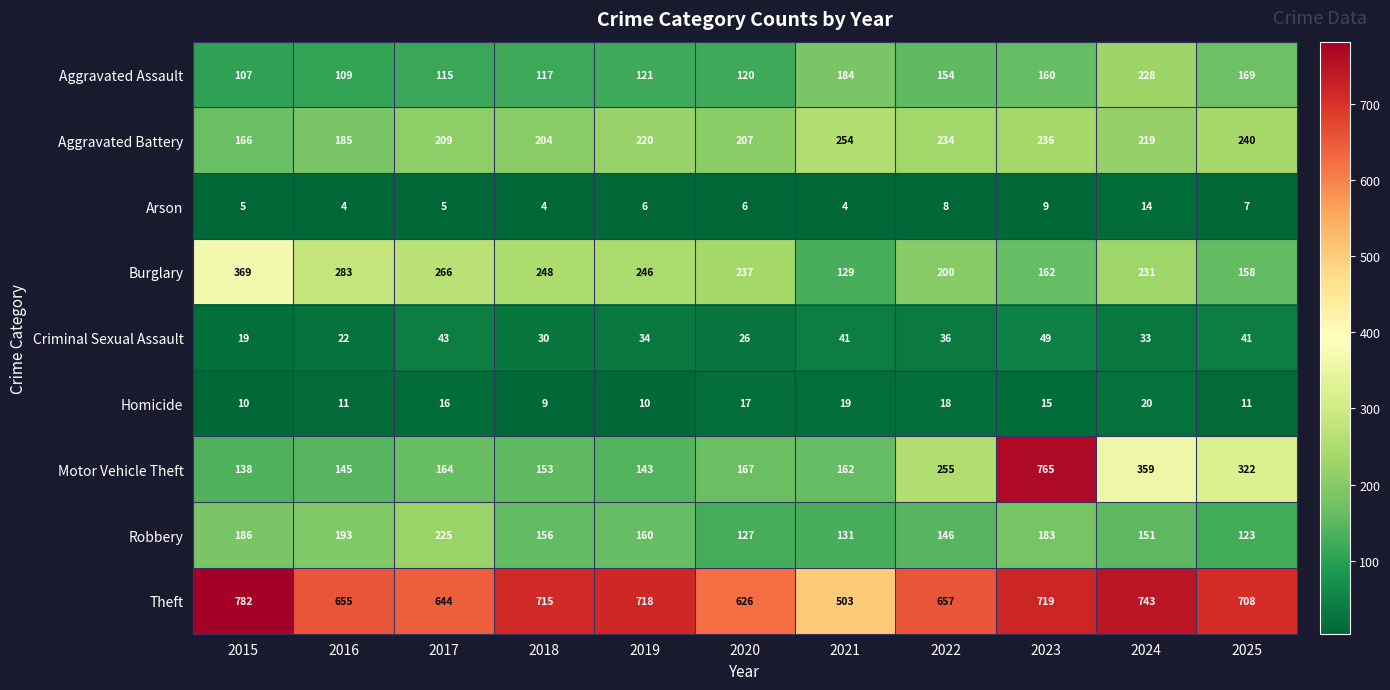

At 2017, list the series in order from smallest to largest.

Arson, Homicide, Criminal Sexual Assault, Aggravated Assault, Motor Vehicle Theft, Aggravated Battery, Robbery, Burglary, Theft